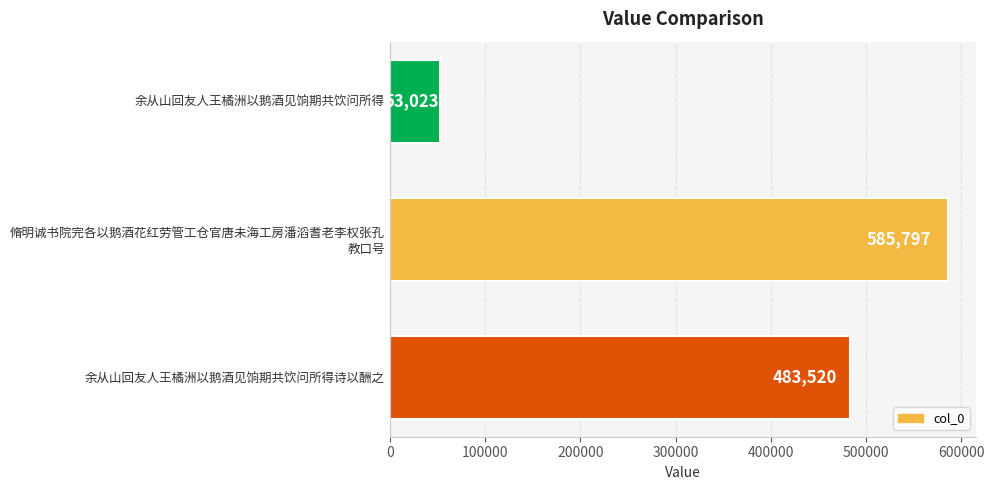

What position from the top is 余从山回友人王橘洲以鹅酒见饷期共饮问所得诗以酬之?

3